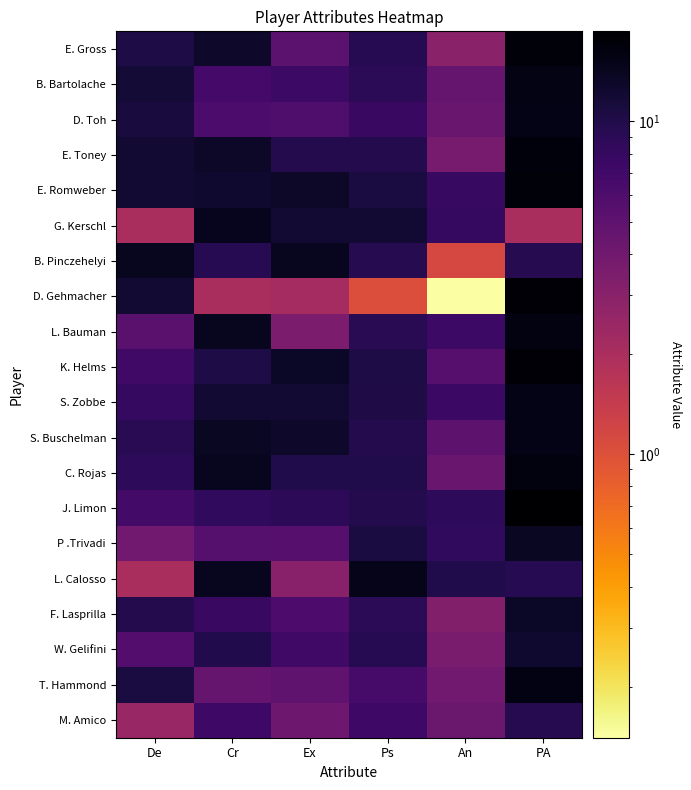

How many distinct data groups are displayed?

20